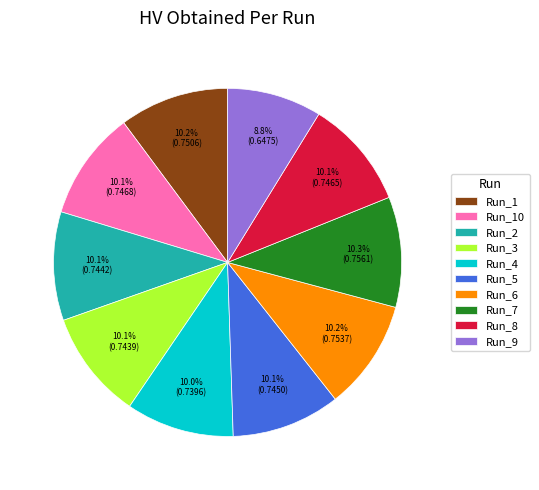

To the nearest percent, what portion does Run_10 represent?

10%